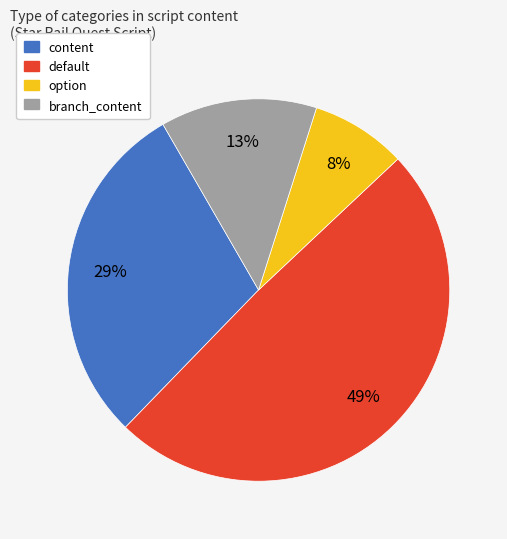

Rank the categories by value from highest to lowest.

default, content, branch_content, option